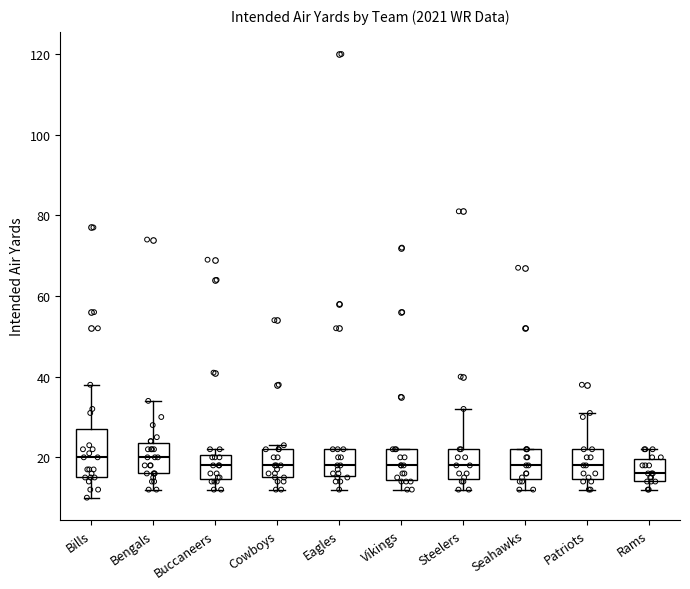

Comparing the boxes themselves (not the whiskers), which one is the tallest?

Bills